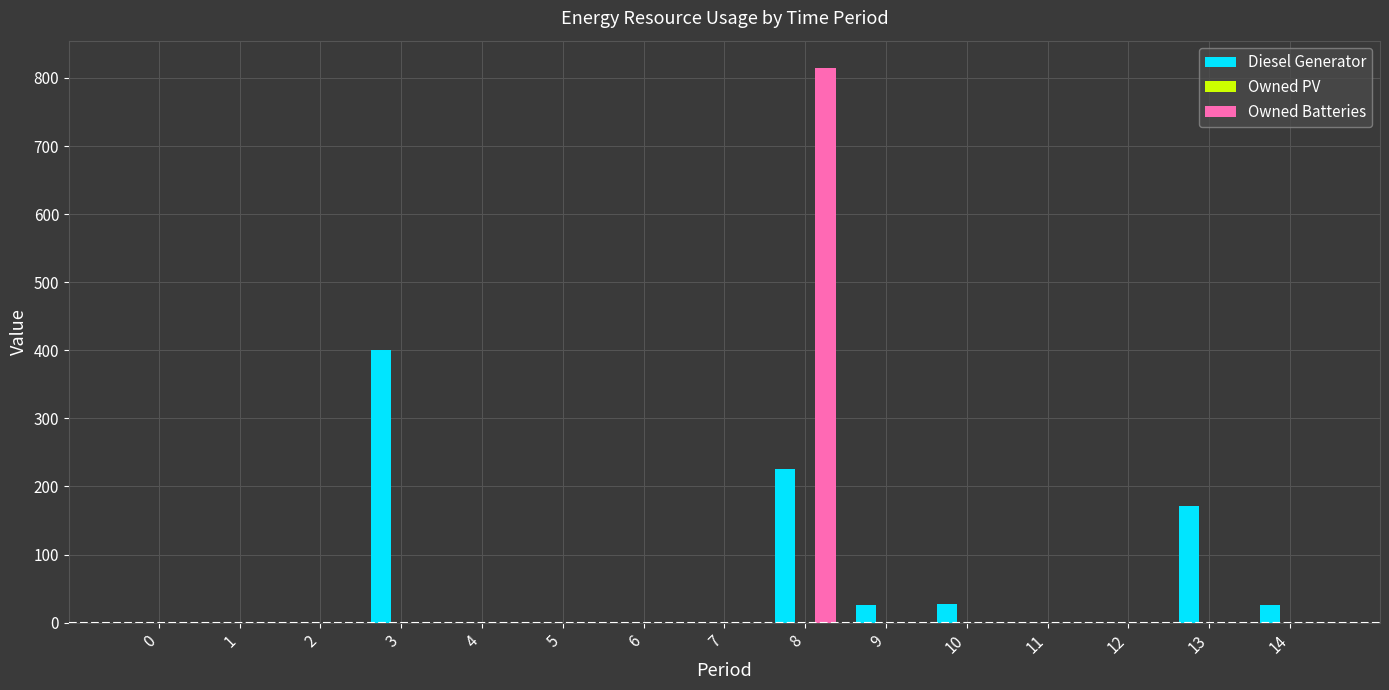

The value of Diesel Generator at 5 is -262. True or false?

False